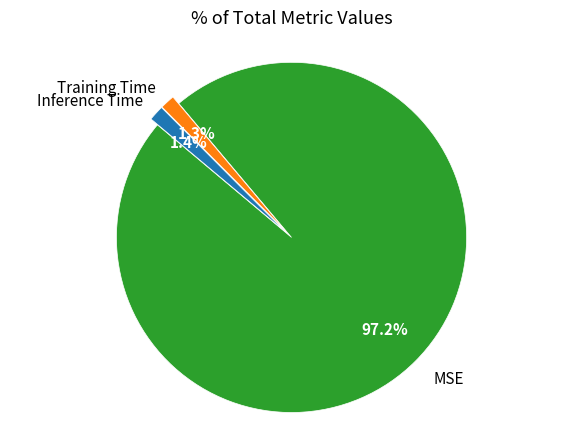

Does any single category account for the majority?

Yes